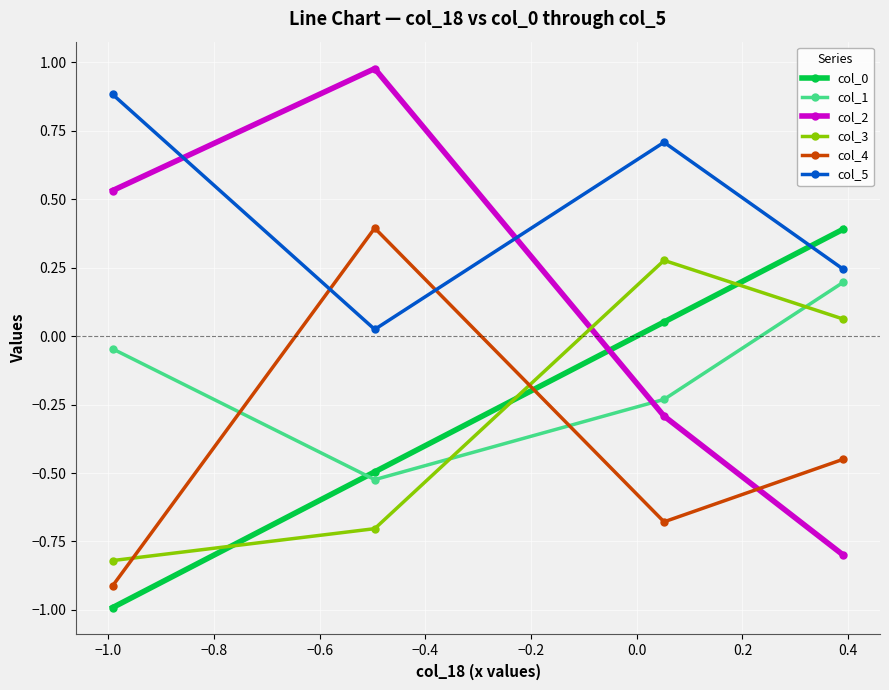

What is the lowest value of the col_3 series?

-0.8